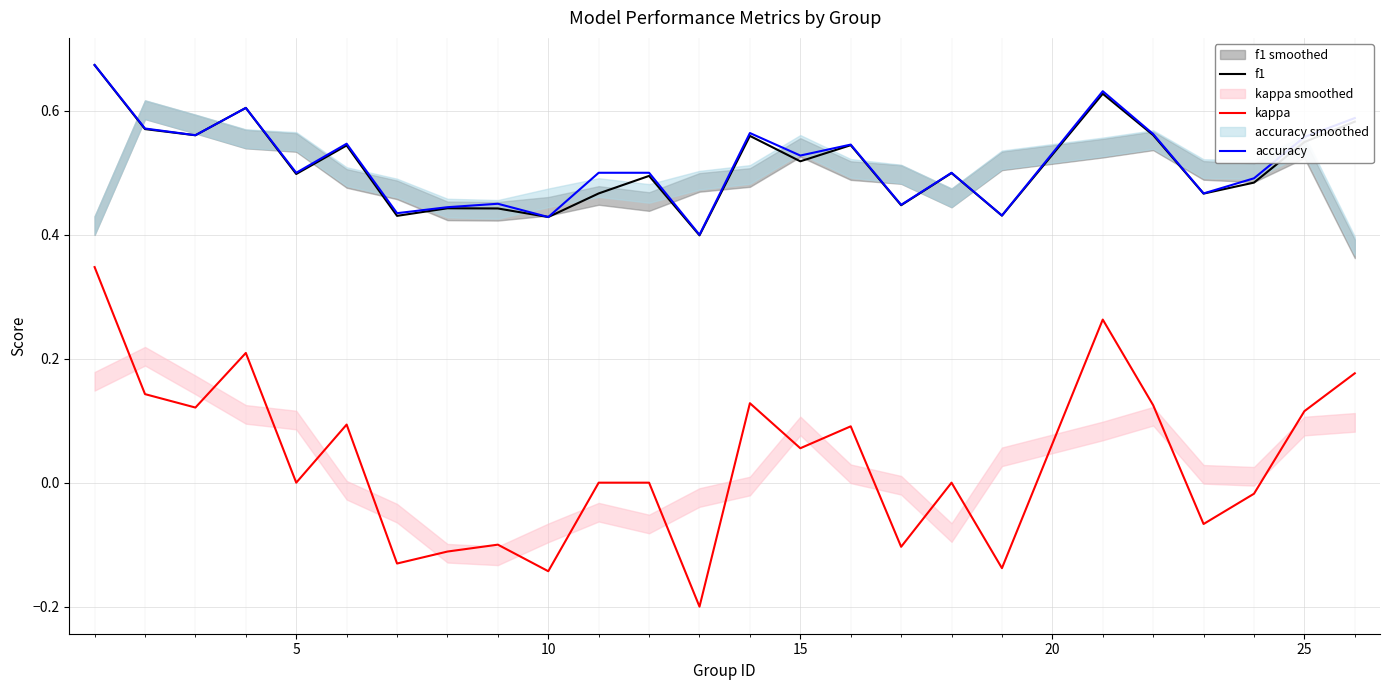

True or false: accuracy and kappa cross at least once.

False